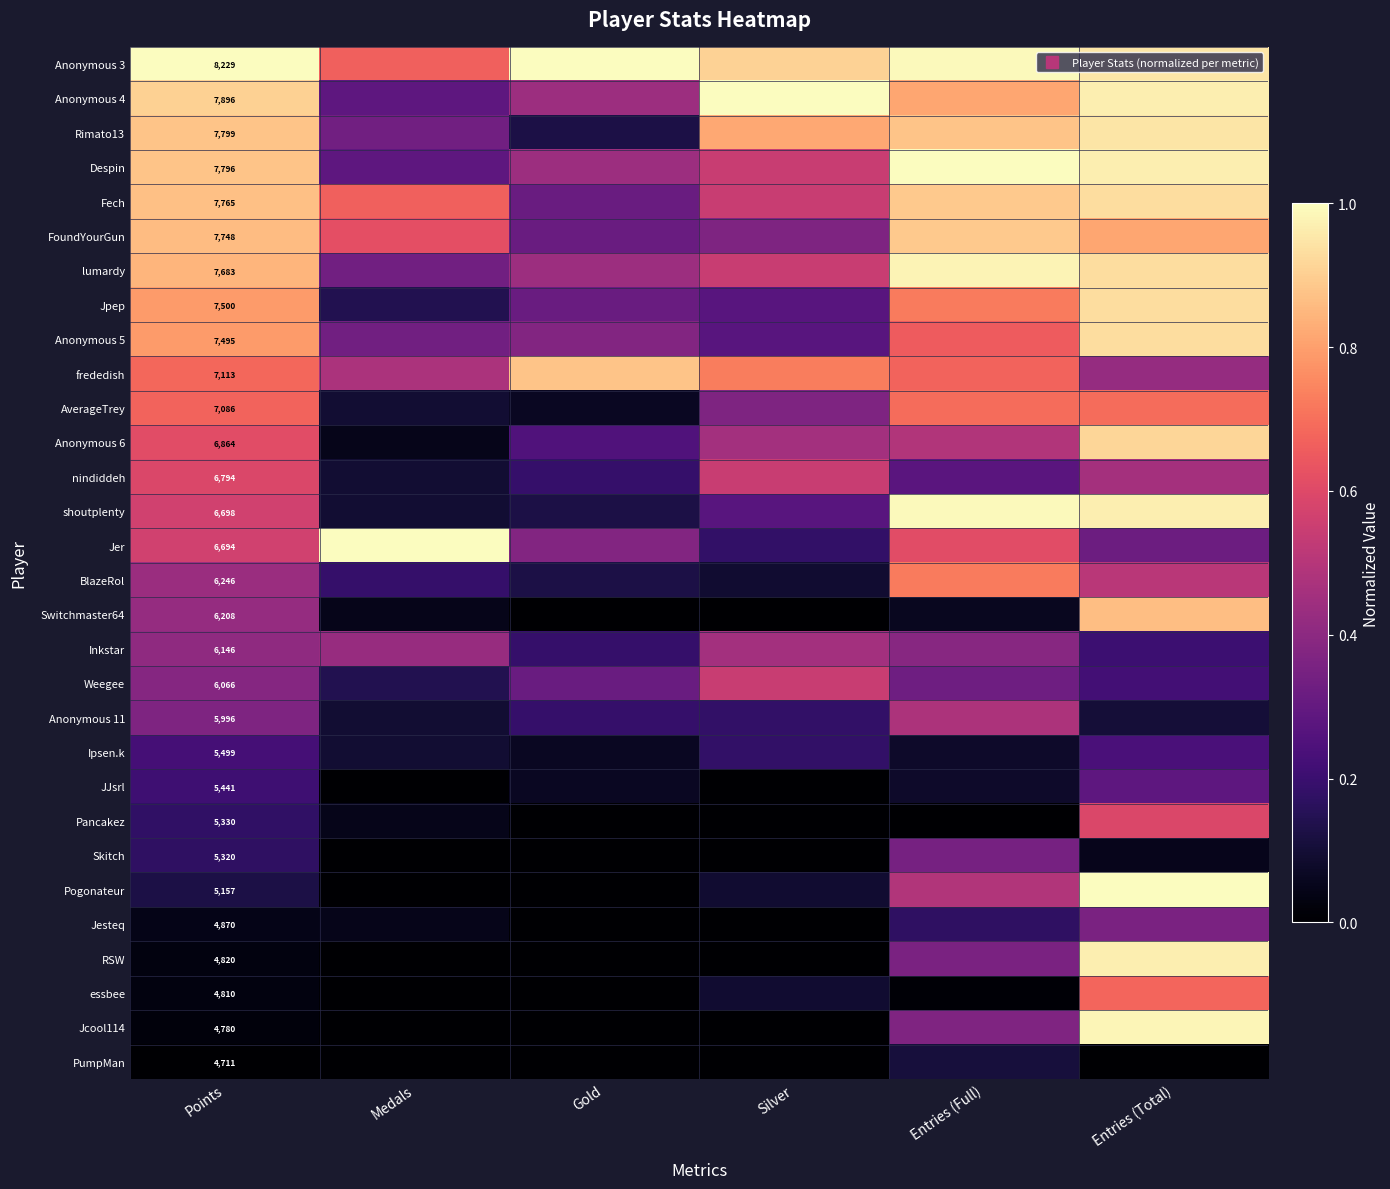

What is the difference between the highest and lowest values at Entries (Total)?

1.0